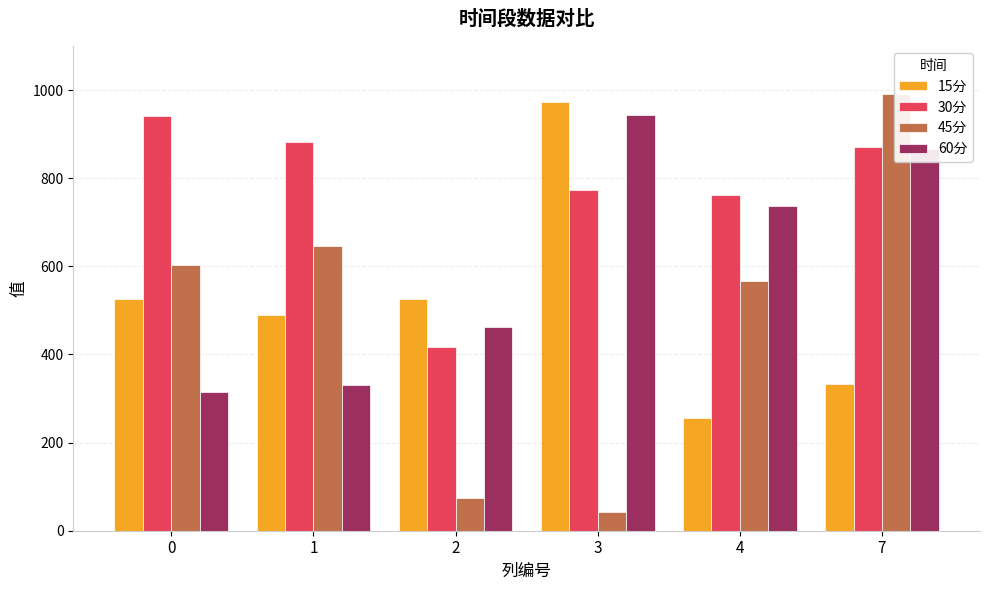

Which series has the widest spread of values?

45分